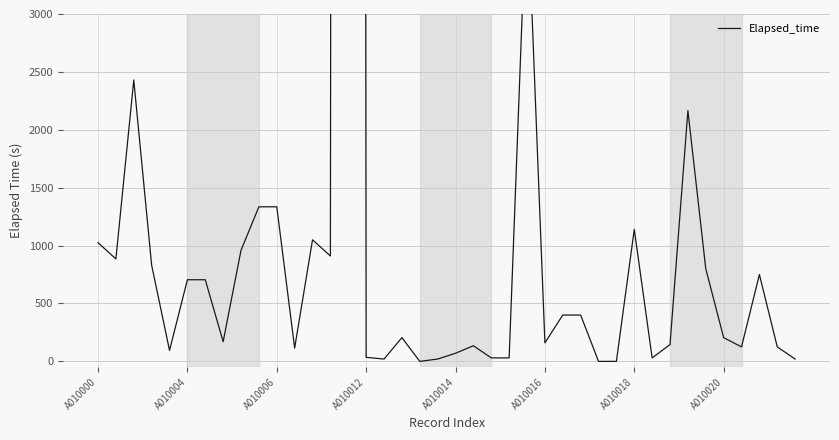

Is it true that the value at 39 is 6?

False